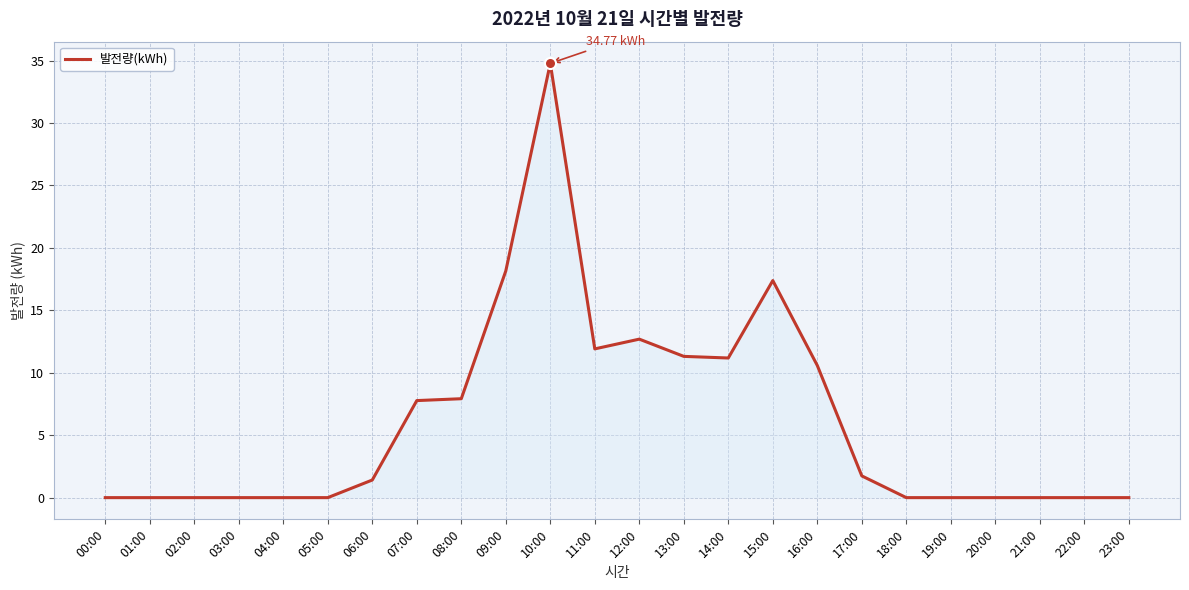

What is the change in value from 09:00 to 14:00?

-7.0